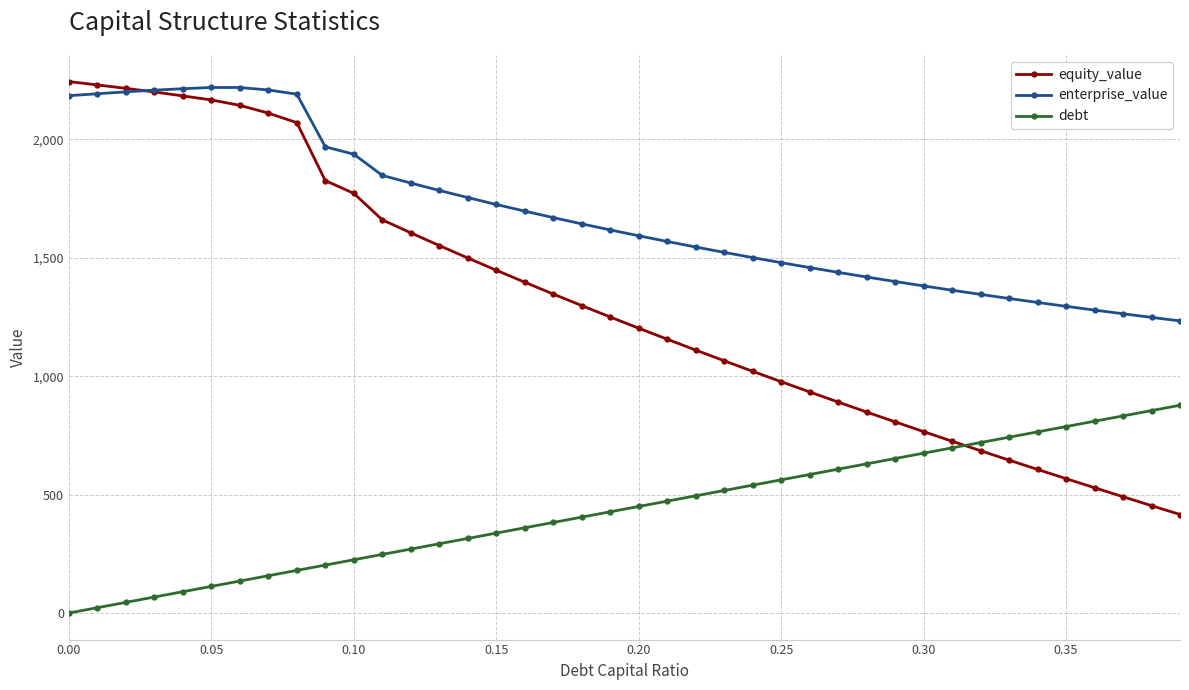

List the series in order of their overall mean, highest first.

enterprise_value, equity_value, debt